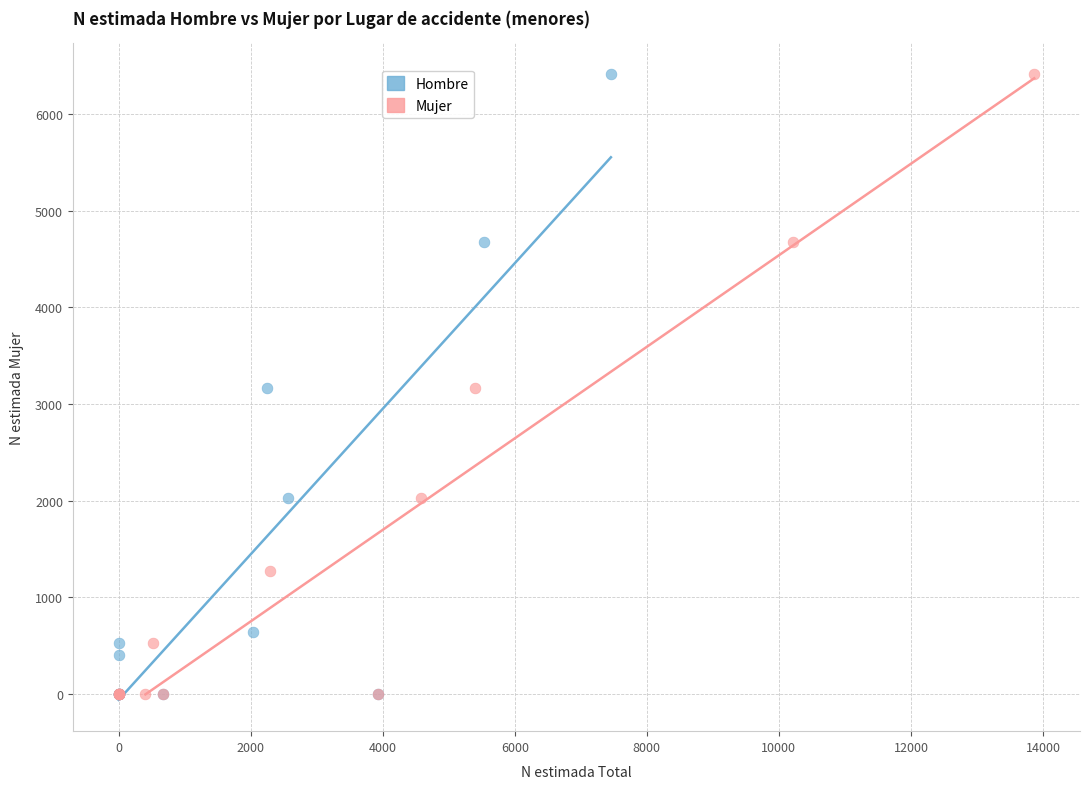

What are all the series names shown in the legend?

Hombre, Mujer